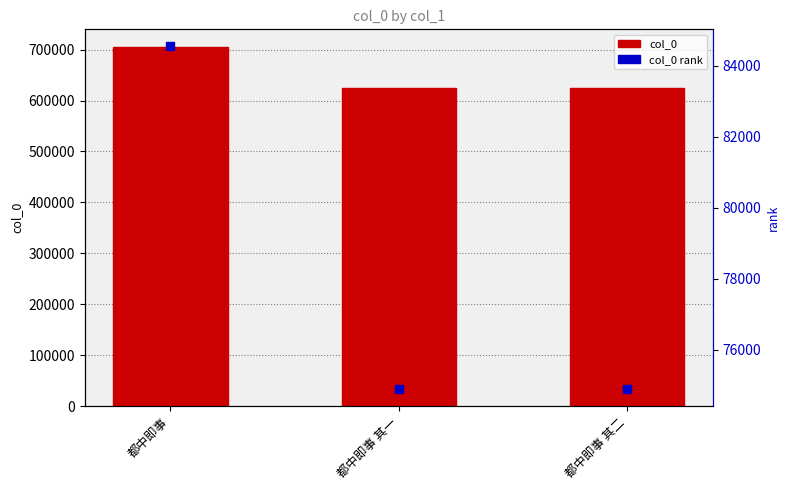

Which series has the largest Y range (max minus min)?

col_0